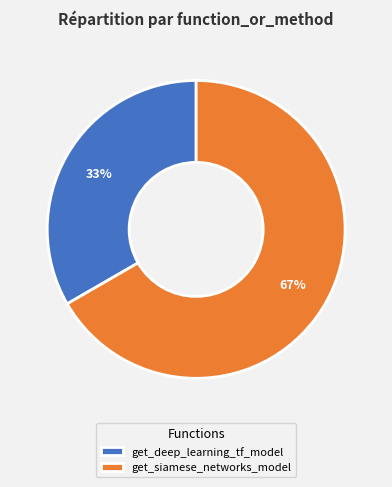

The get_siamese_networks_model slice represents 80% of the pie. True or false?

False